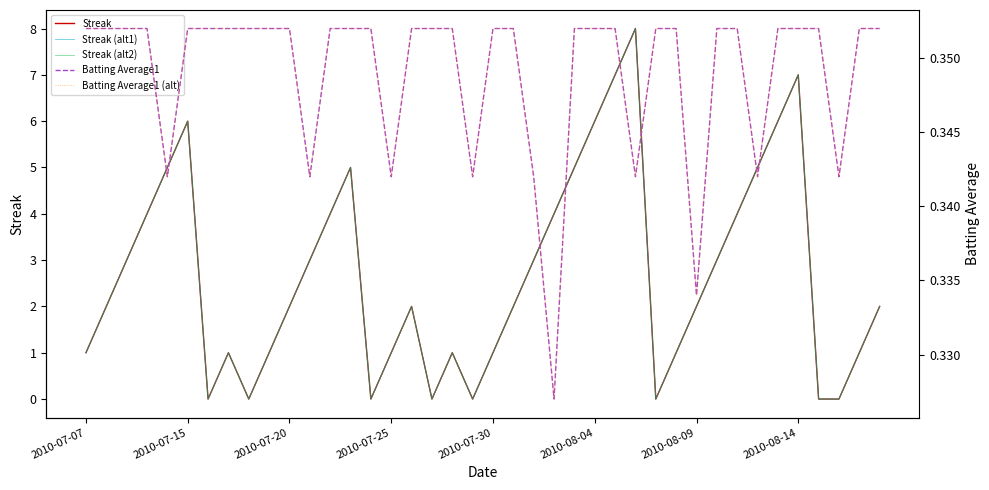

Which series changed the most between 2010-07-15 and 30?

Batting Average1